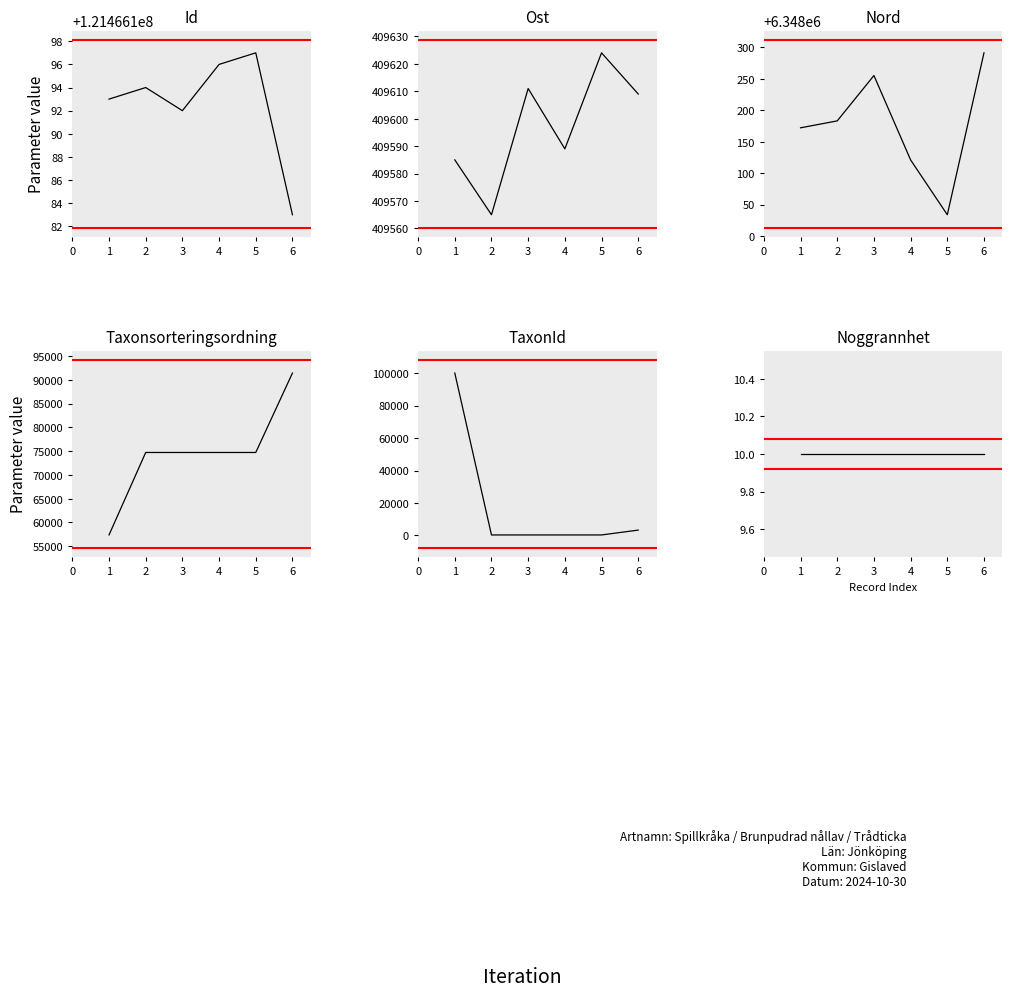

What is the value of the Noggrannhet point at the 1st from the left?

10